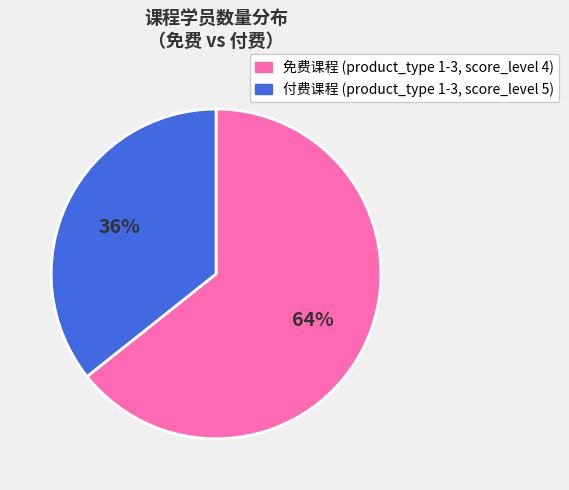

Between 付费课程 (product_type 1-3, score_level 5) and 免费课程 (product_type 1-3, score_level 4), which is larger?

免费课程 (product_type 1-3, score_level 4)